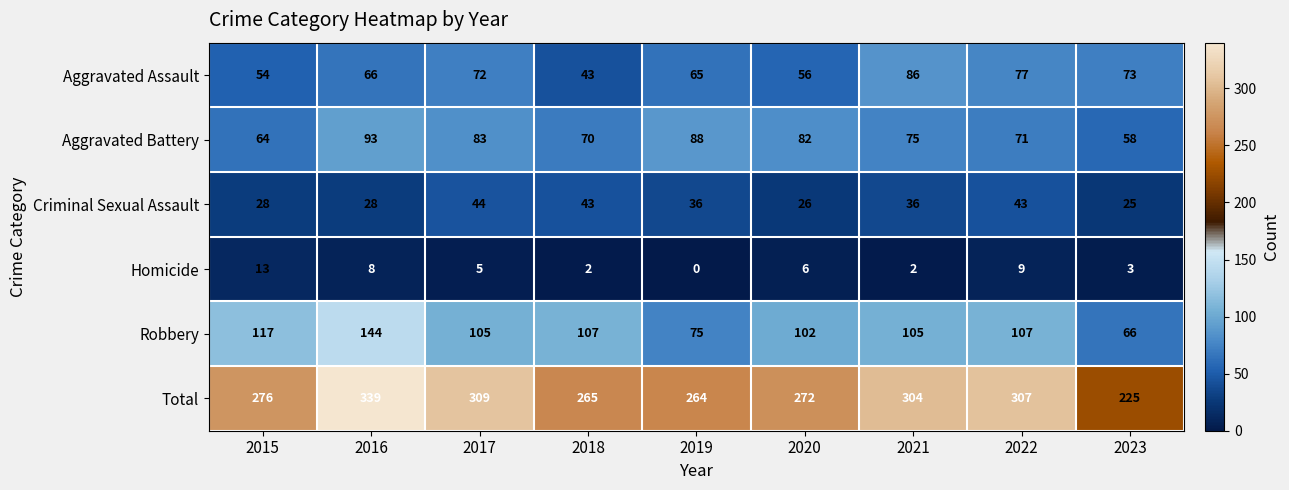

Which series has the largest total across all categories?

Total